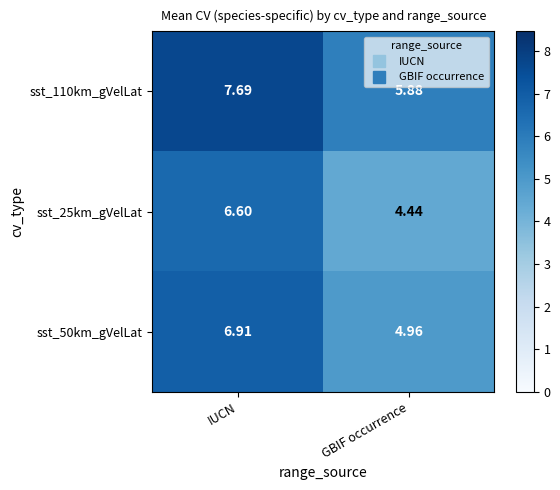

Which category has the highest value across all series?

IUCN